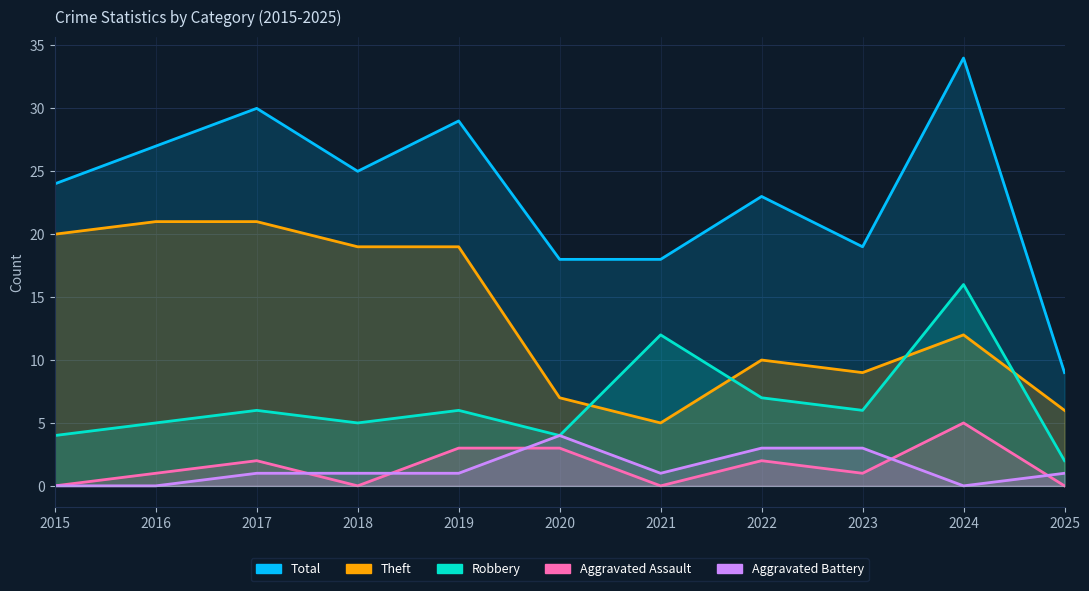

List the series in order of their peak value, lowest first.

Aggravated Battery, Aggravated Assault, Robbery, Theft, Total